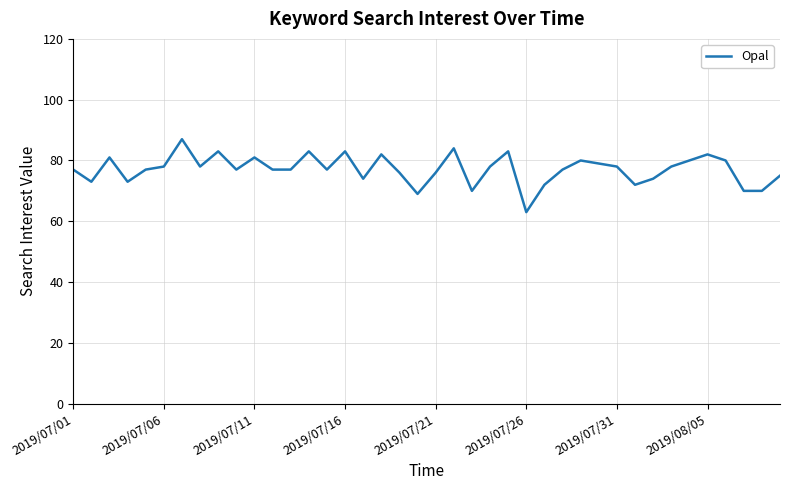

How many series are shown in this chart?

1